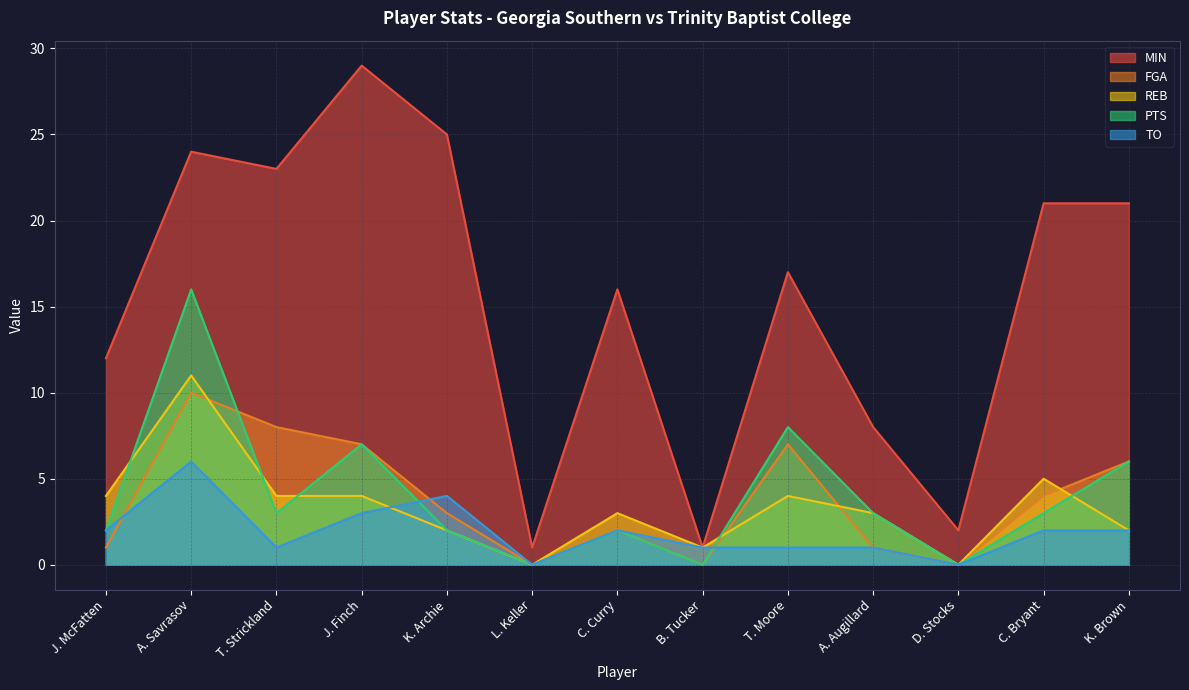

Is it true that FGA equals 8 at T. Strickland?

True